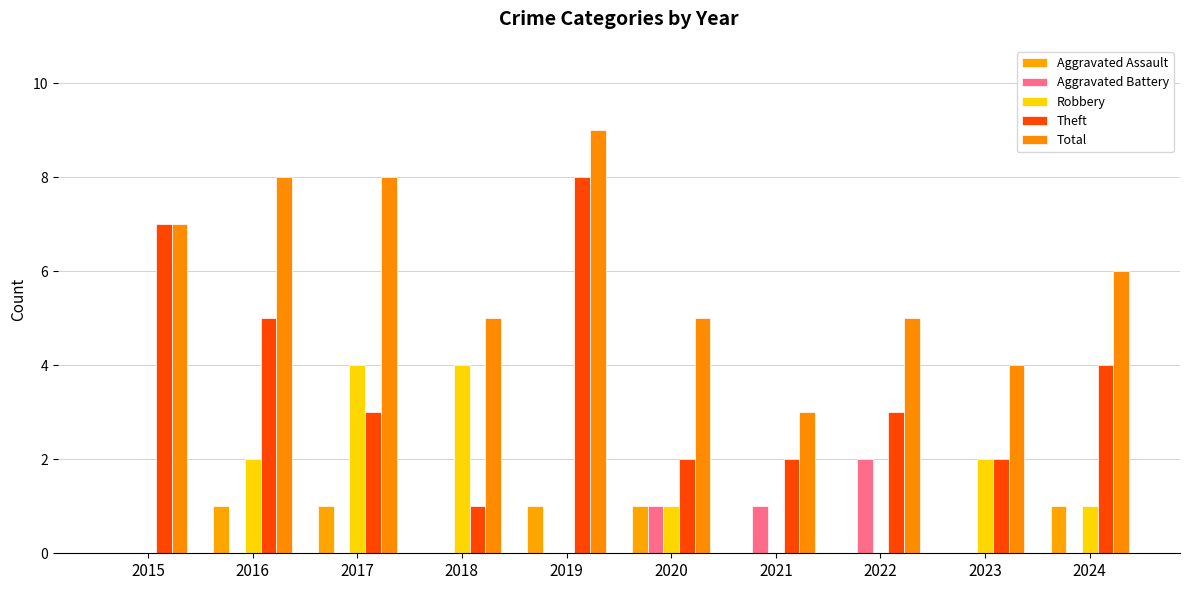

Count the number of data series in this chart.

5